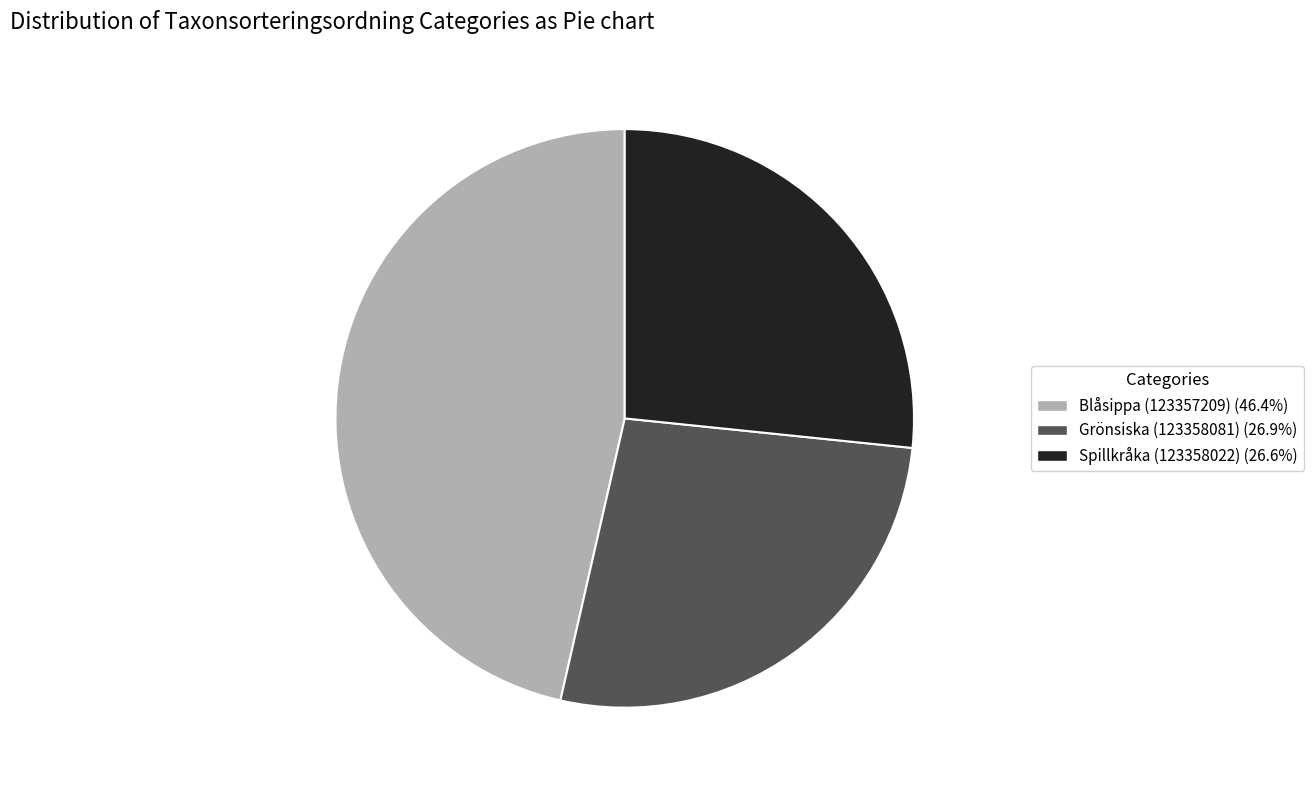

What is the ratio of the value at Spillkråka (123358022) to the value at Grönsiska (123358081)?

1.0